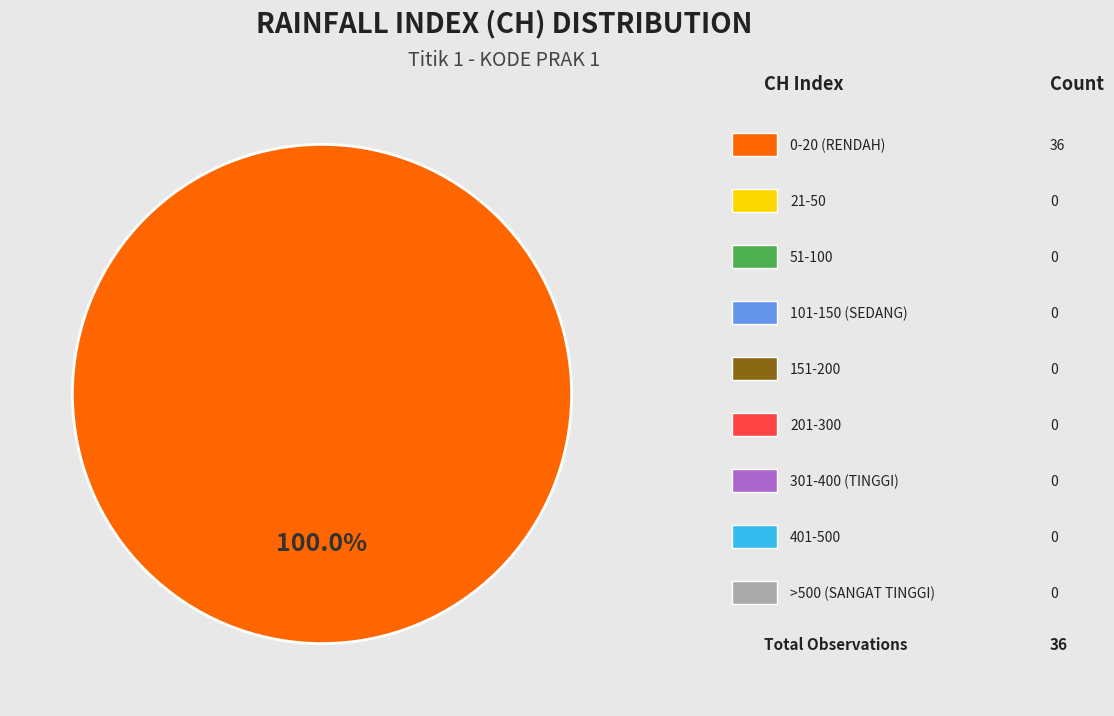

Does any single category account for the majority?

Yes